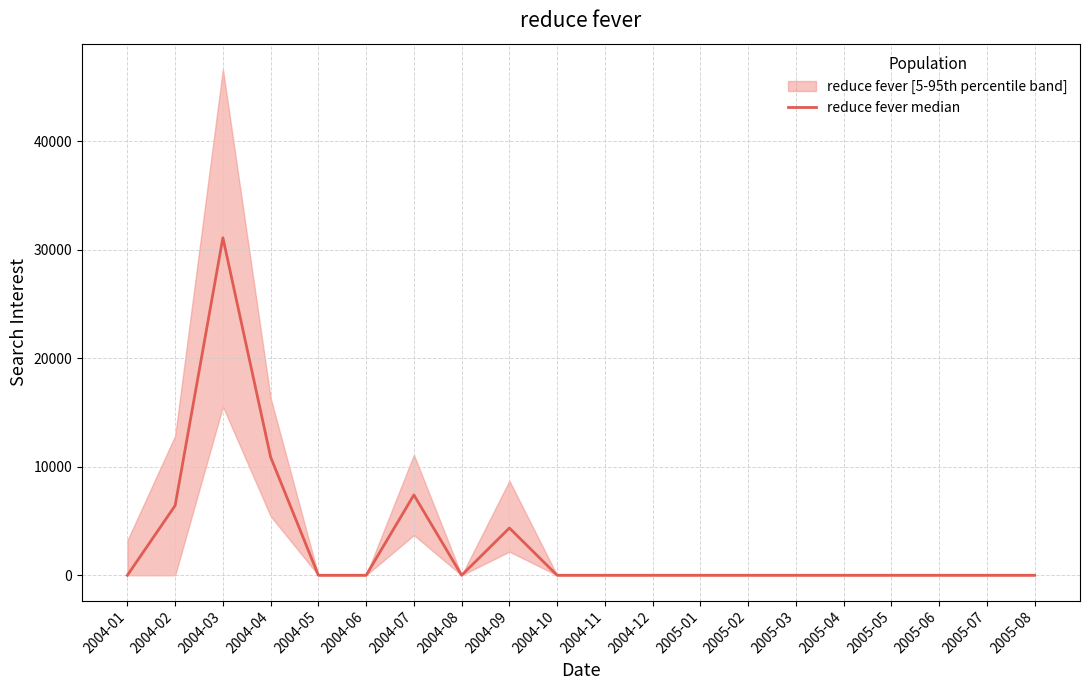

Which category has the highest value across all series?

2004-03